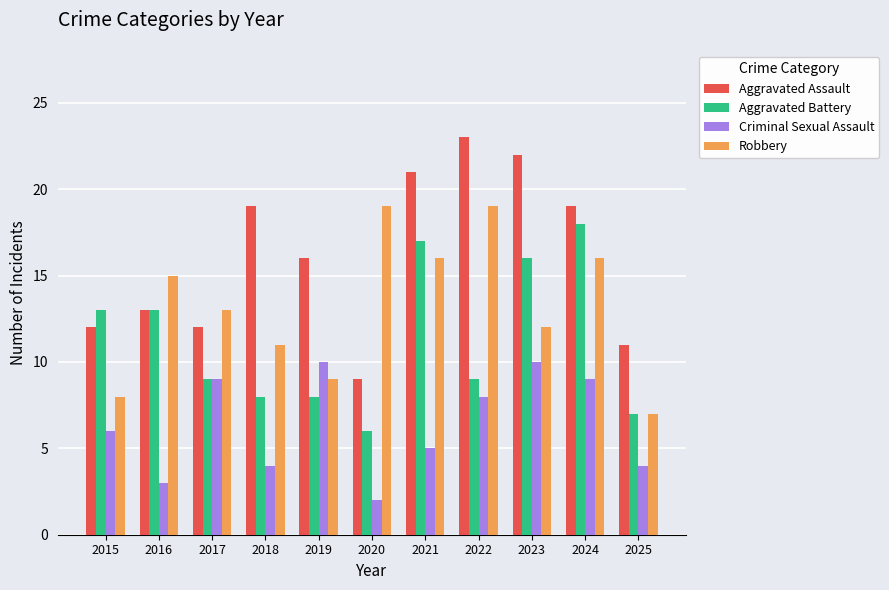

Where does the Aggravated Assault series first go above 16?

2018